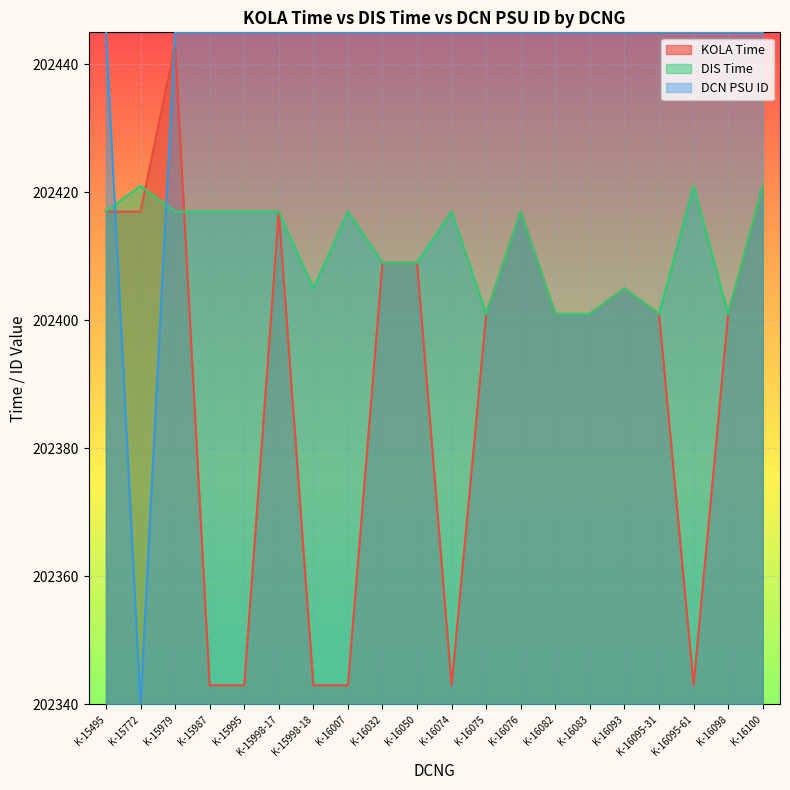

Reading right to left, transcribe all the data shown in this chart.

KOLA Time: 202421	202401	202343	202401	202405	202401	202401	202417	202401	202343	202409	202409	202343	202343	202417	202343	202343	202443	202417	202417
DIS Time: 202421	202401	202421	202401	202405	202401	202401	202417	202401	202417	202409	202409	202417	202405	202417	202417	202417	202417	202421	202417
DCN PSU ID: 202445	202445	202445	202445	202445	202445	202445	202445	202445	202445	202445	202445	202445	202445	202445	202445	202445	202445	202340	202445